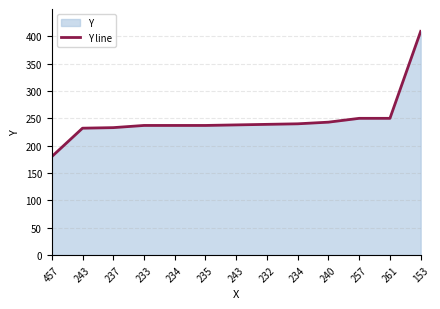

Reading left to right, list all the values displayed in this chart.

457=180	243=232	237=233	233=237	234=237	235=237	243=238	232=239	234=240	240=243	257=250	261=250	153=409